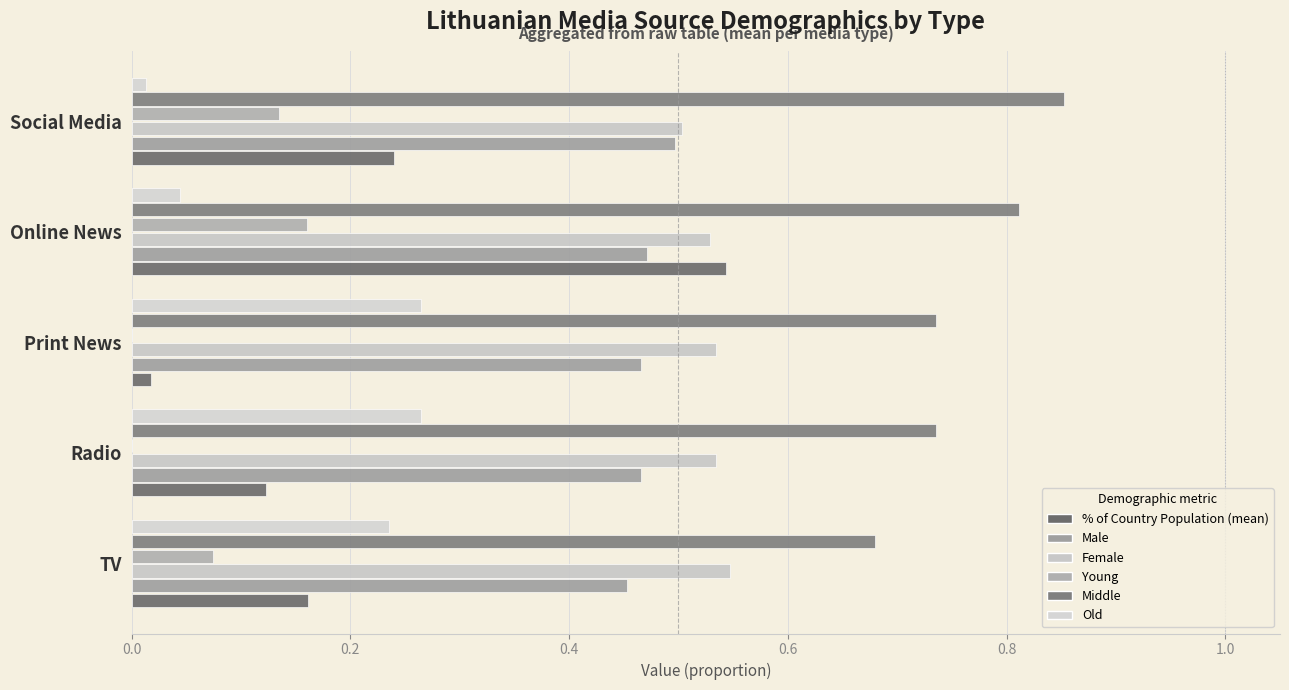

How many series are shown in this chart?

6